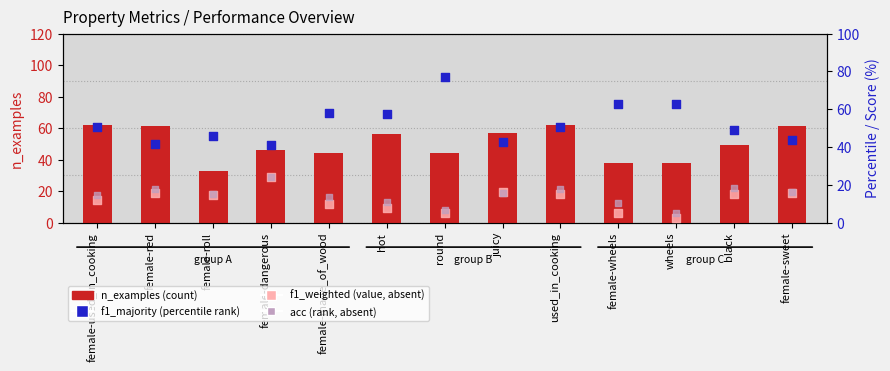

Which series reaches the maximum Y coordinate?

f1_majority (percentile rank)